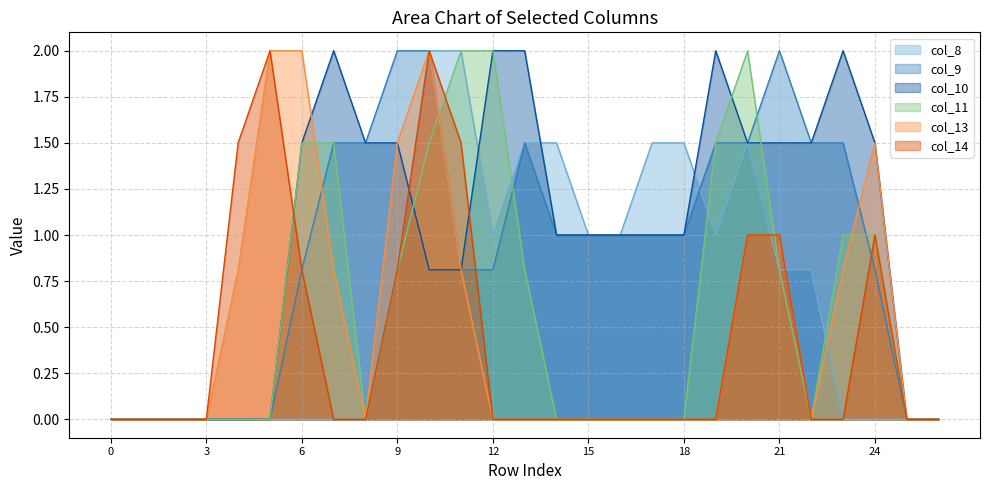

How many lines are shown in the chart?

6